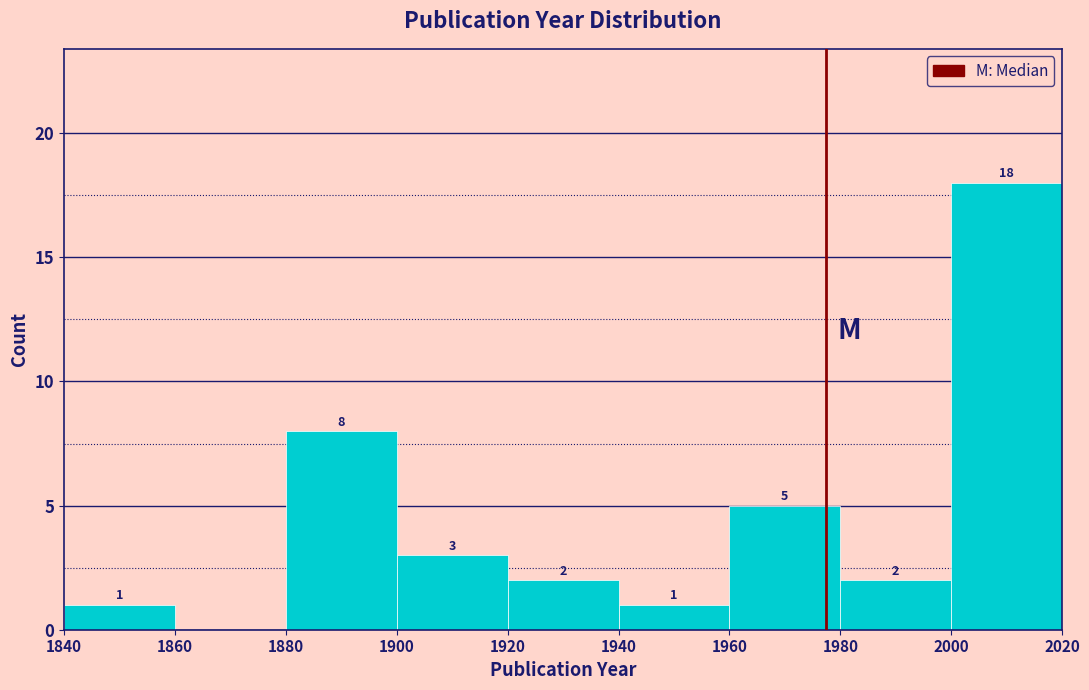

Which range on the x-axis has the tallest bar?

2000 to 2020